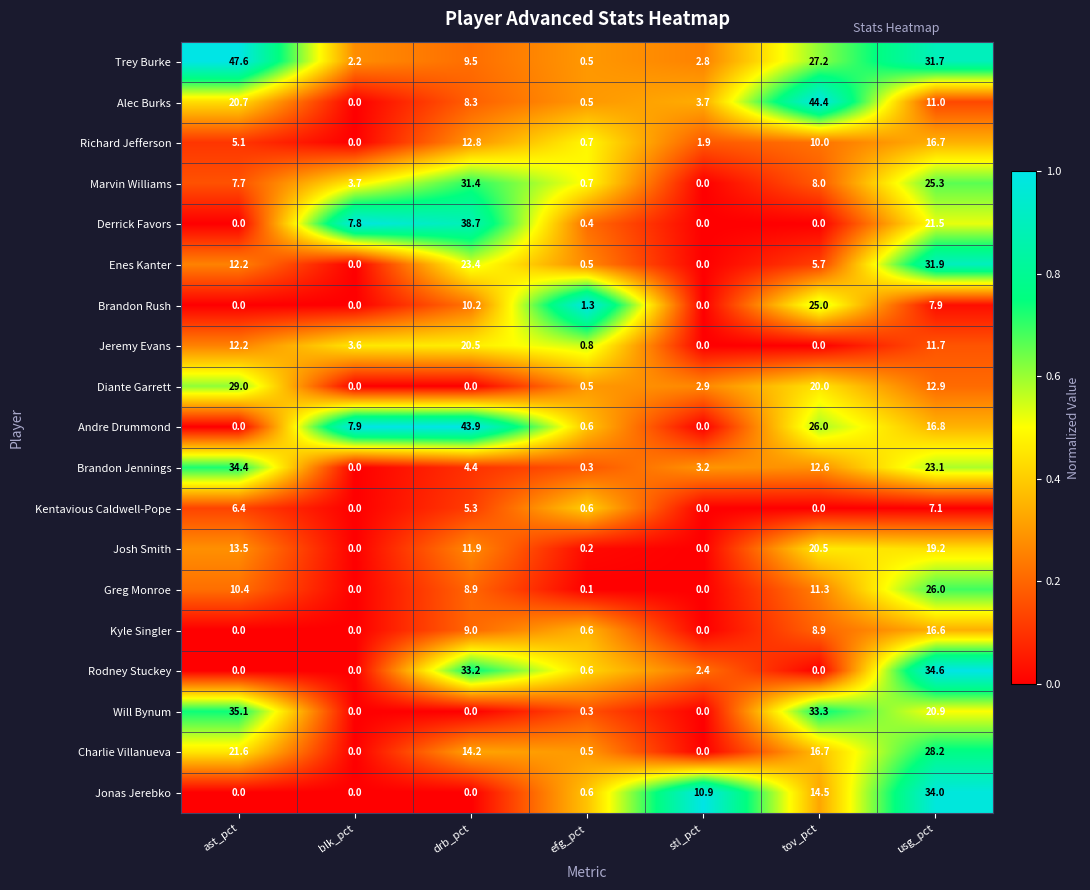

Which series has the largest range (max minus min)?

Trey Burke